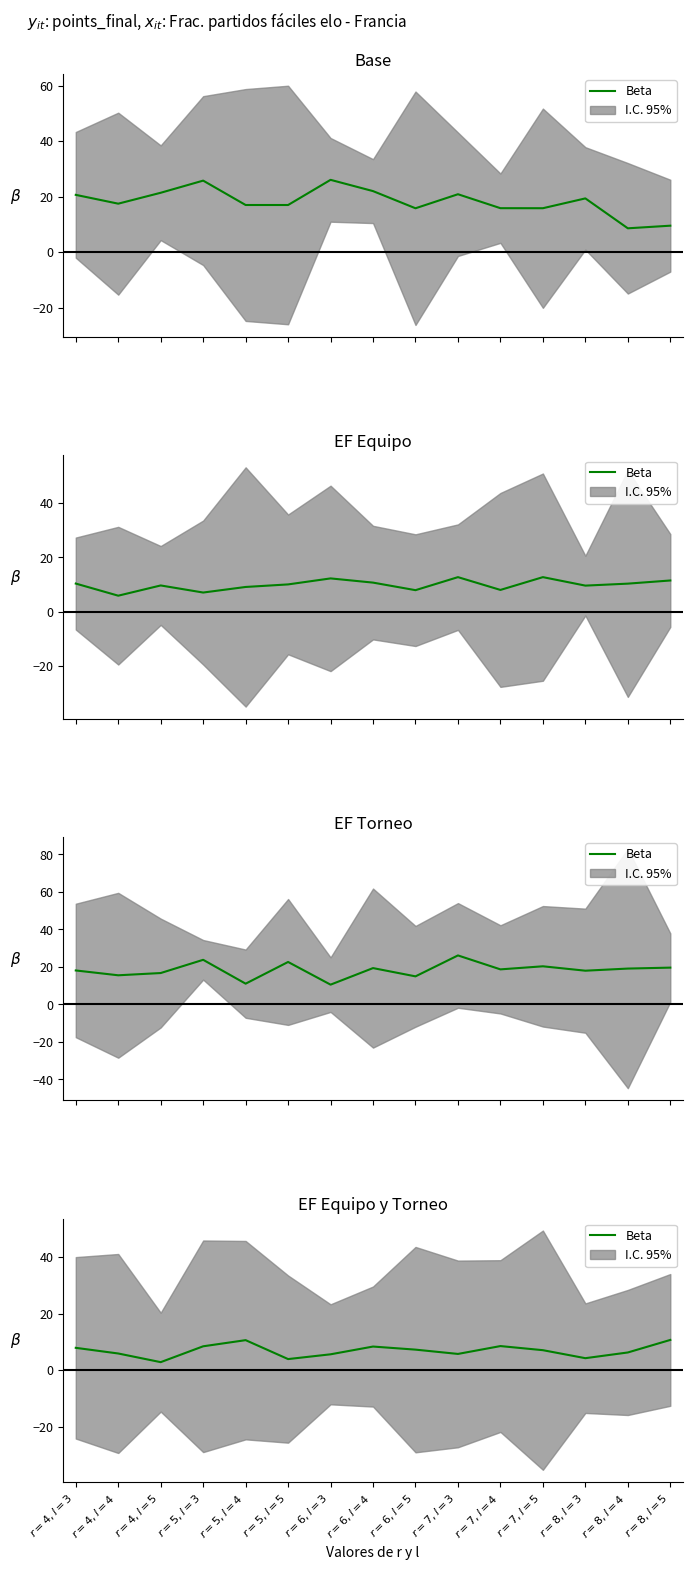

How many interior local valleys (lower than both neighbors) does the data have?

4